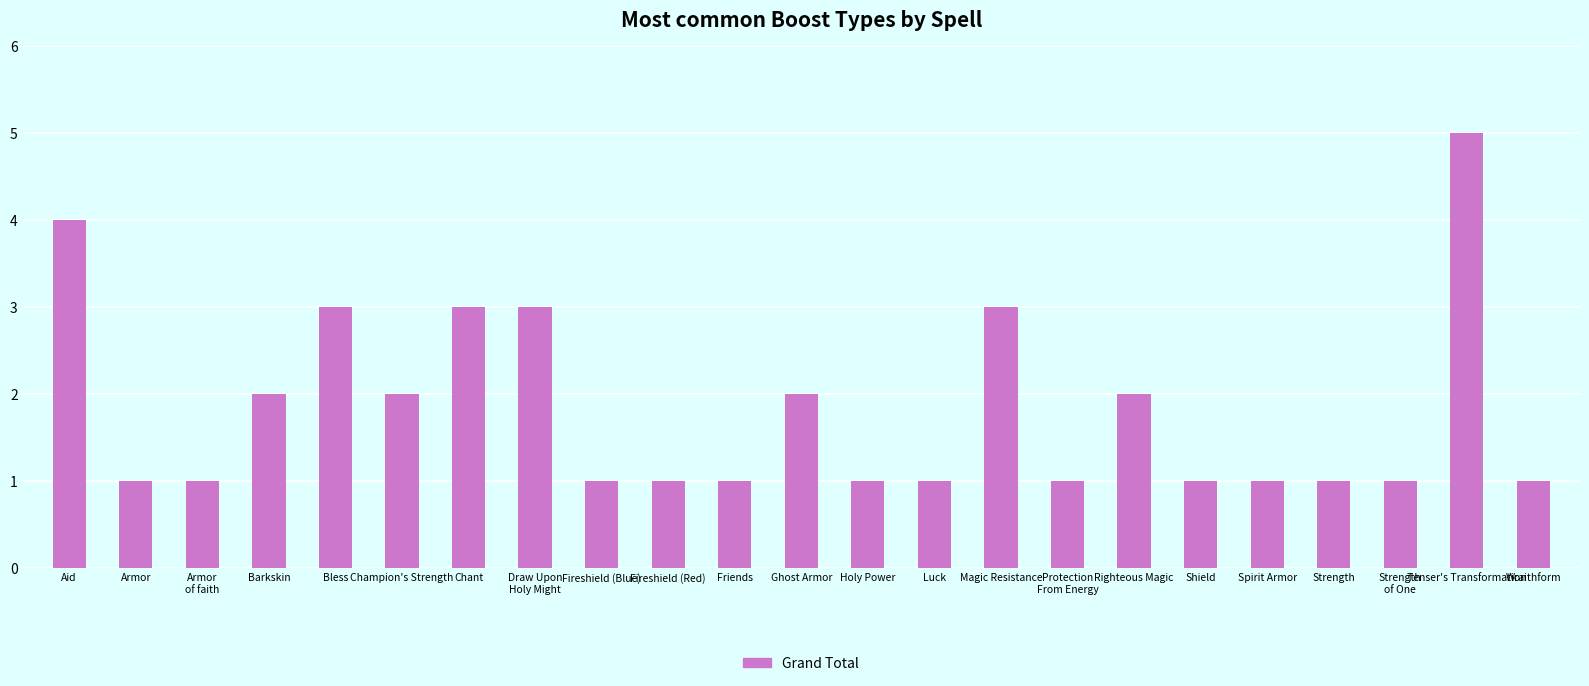

How many bars are there in total?

23